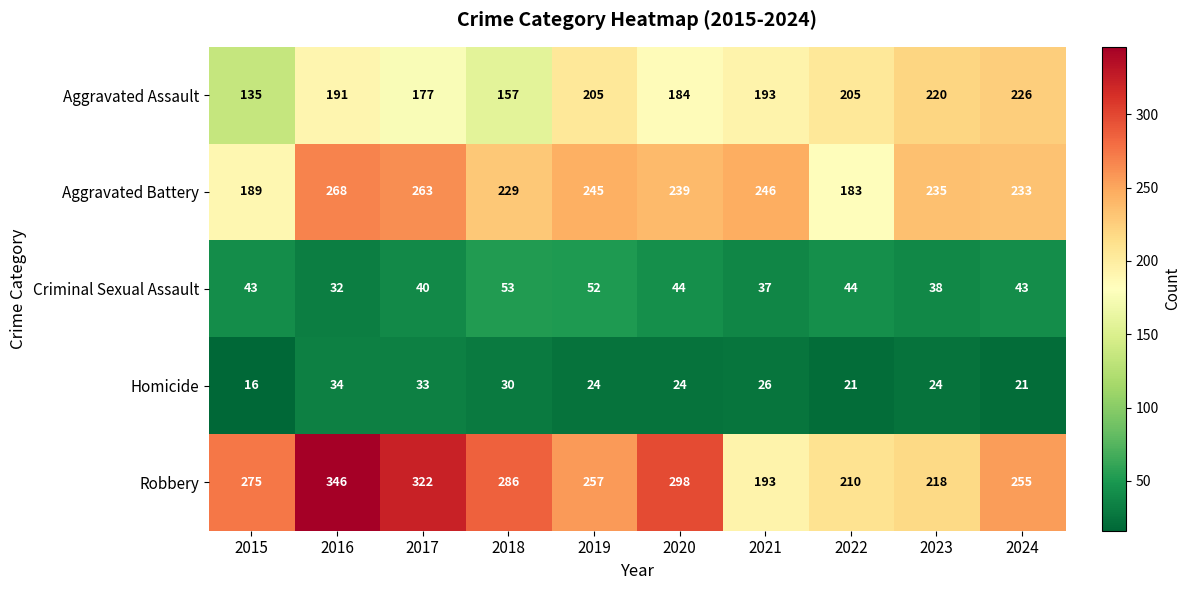

Which category has the lowest value across all series?

2015